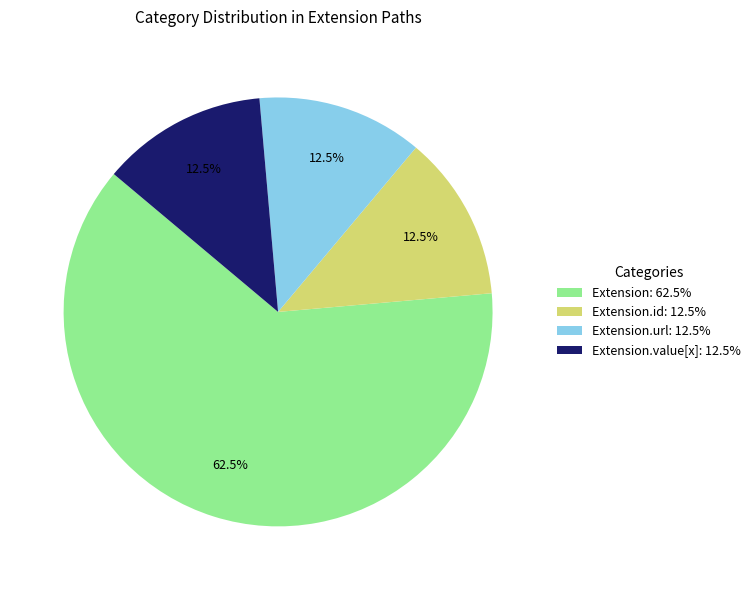

Is Extension: 62.5% the majority of the pie?

Yes